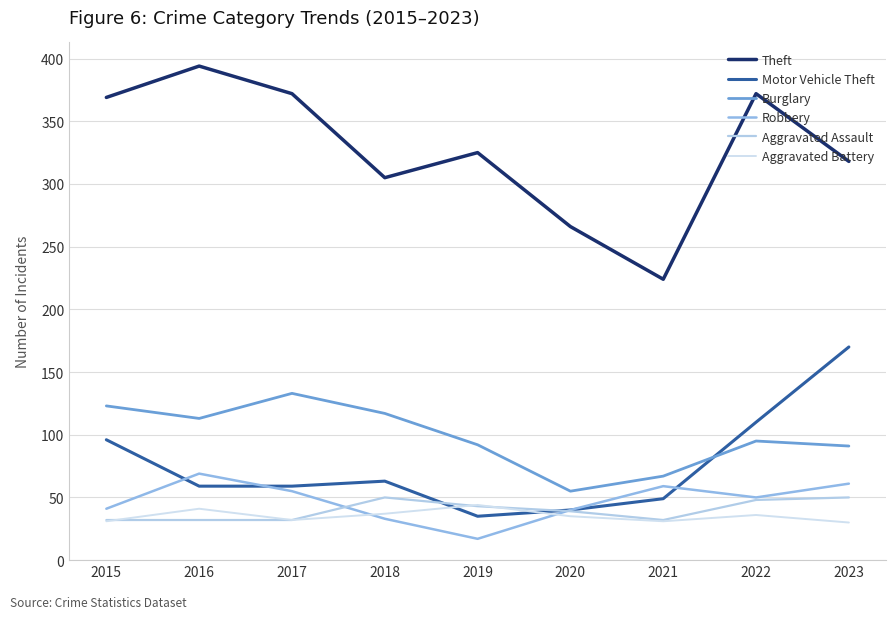

What is the total value across all series at 2017?

683